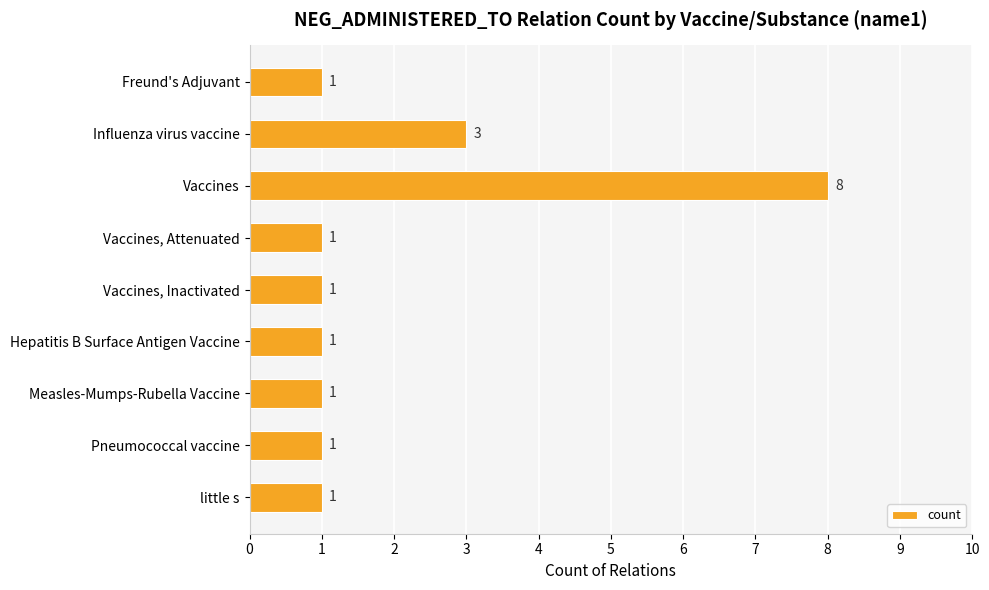

What is the difference between the maximum and minimum values?

7